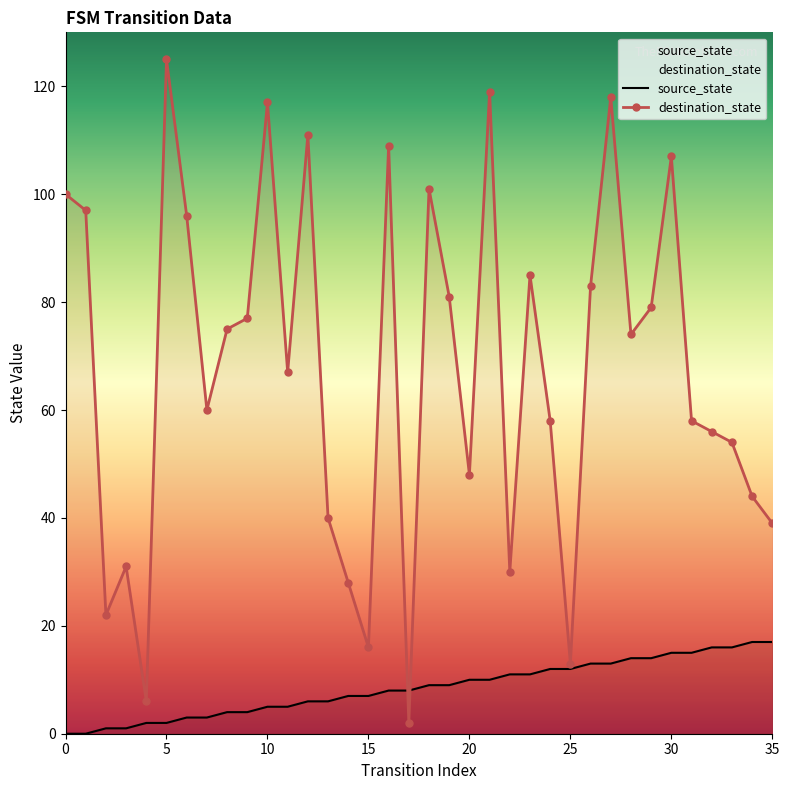

Which series has the widest spread of values?

destination_state